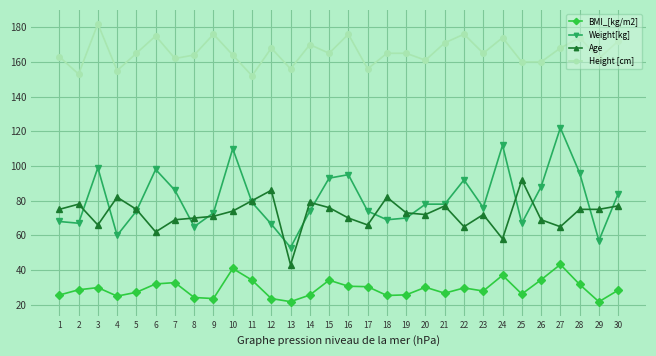

Is it true that BMI_[kg/m2] equals 5.3 at 25?

False